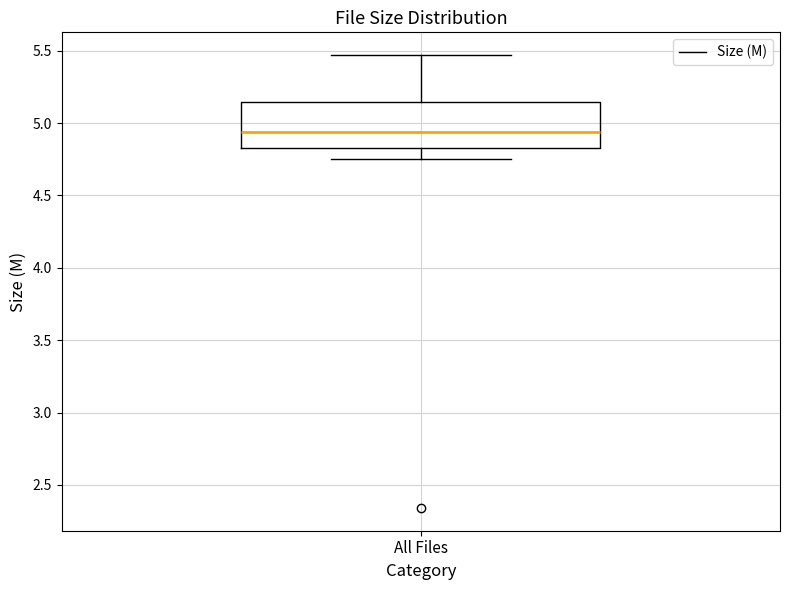

Transcribe this box plot: give where the median line is, the range the box spans, and where the two whiskers end, as read against the y-axis. The values are not printed on the chart, so give them approximately, as read against the axis.

median 4.95, box 4.85 to 5.15, whiskers 4.75 to 5.45